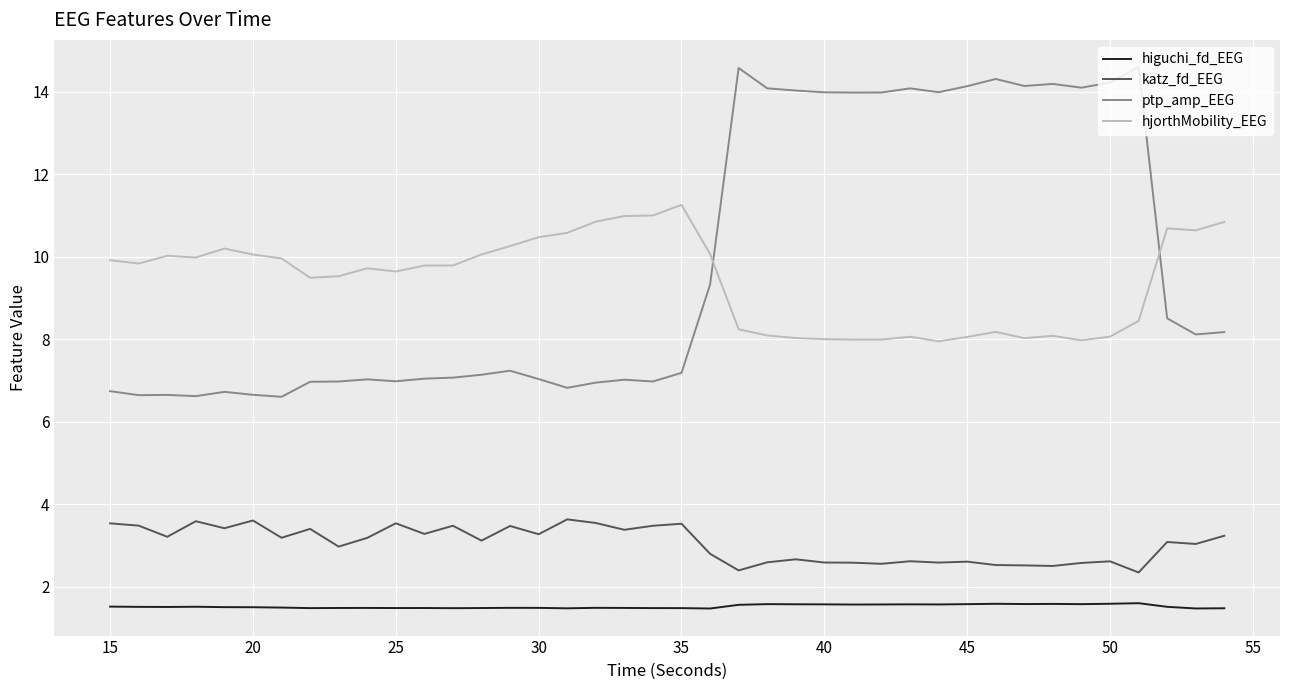

What is the greatest value displayed?

14.6